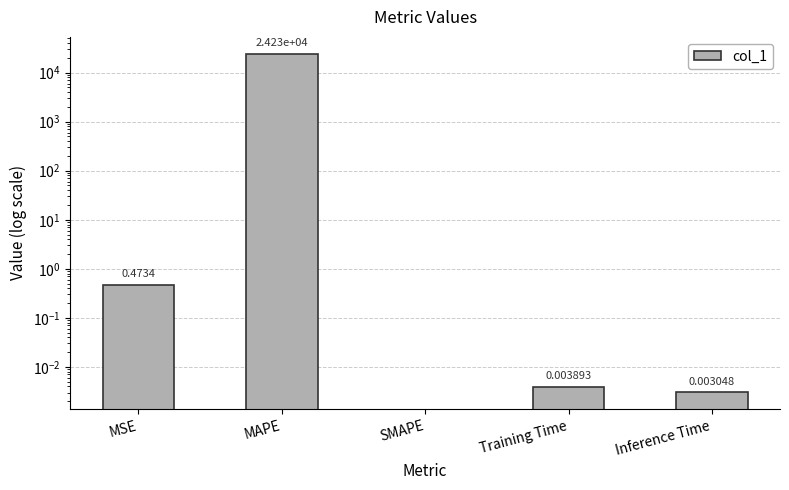

List the labels in order of value, largest first.

MAPE, MSE, Training Time, Inference Time, SMAPE